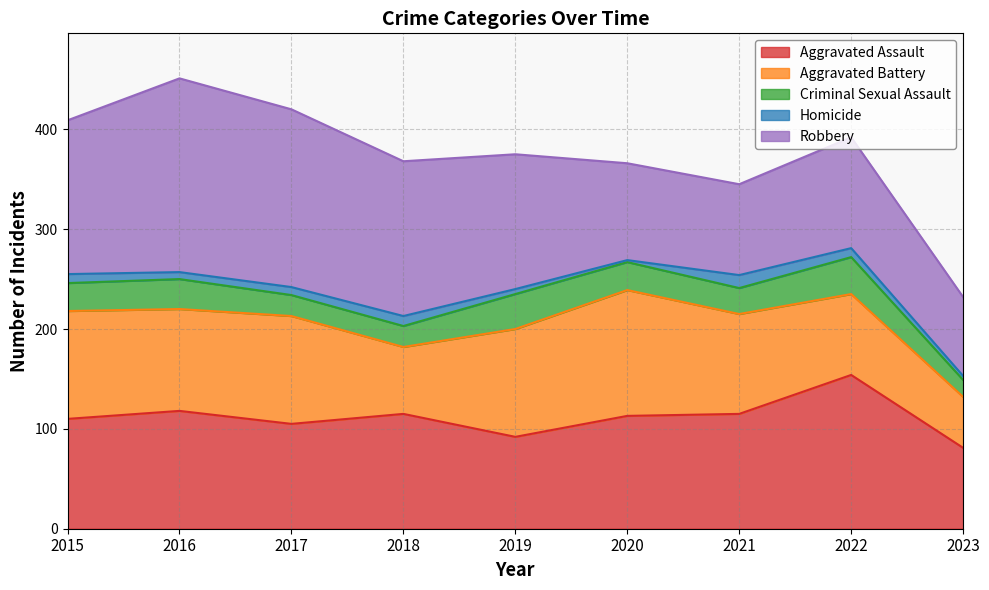

Reading left to right, list all the values displayed in this chart.

Aggravated Assault: 110	118	105	115	92	113	115	154	81
Aggravated Battery: 108	102	108	67	108	126	100	81	51
Criminal Sexual Assault: 28	30	21	21	35	28	26	37	17
Homicide: 9	7	8	10	5	2	13	9	4
Robbery: 154	194	178	155	135	97	91	111	79